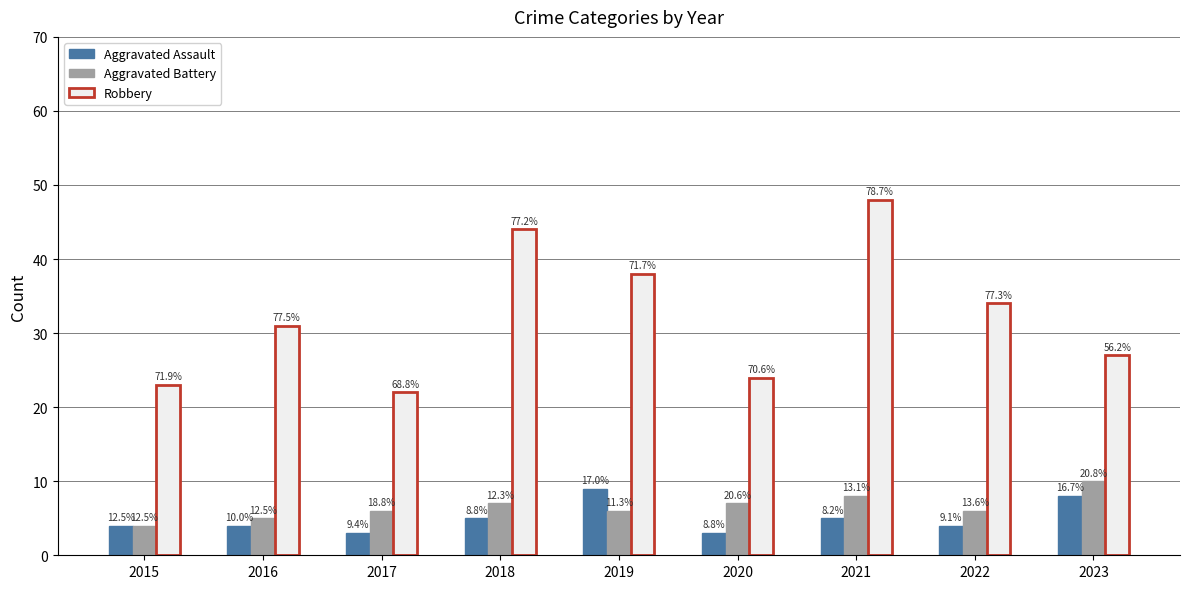

List the labels in order of Aggravated Assault value, smallest first.

2017, 2020, 2015, 2016, 2022, 2018, 2021, 2023, 2019